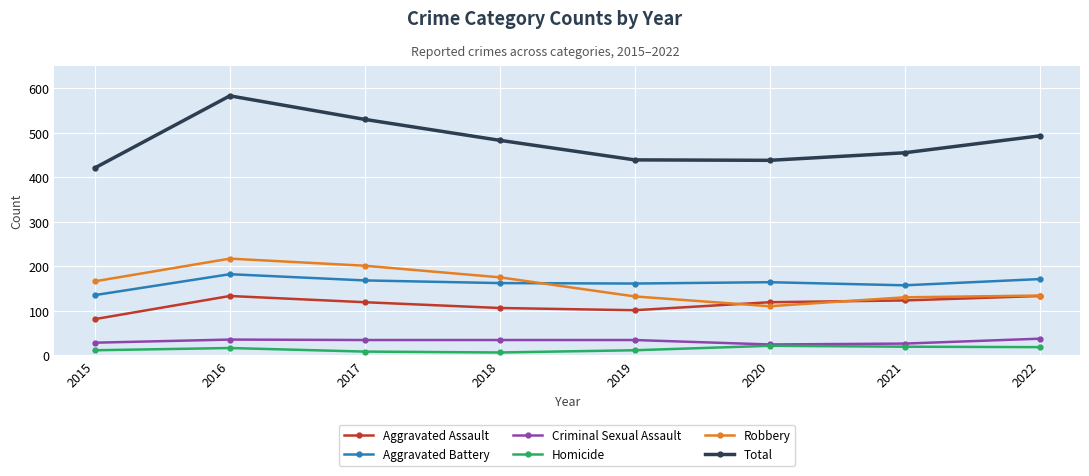

Count the number of categories in the chart.

8